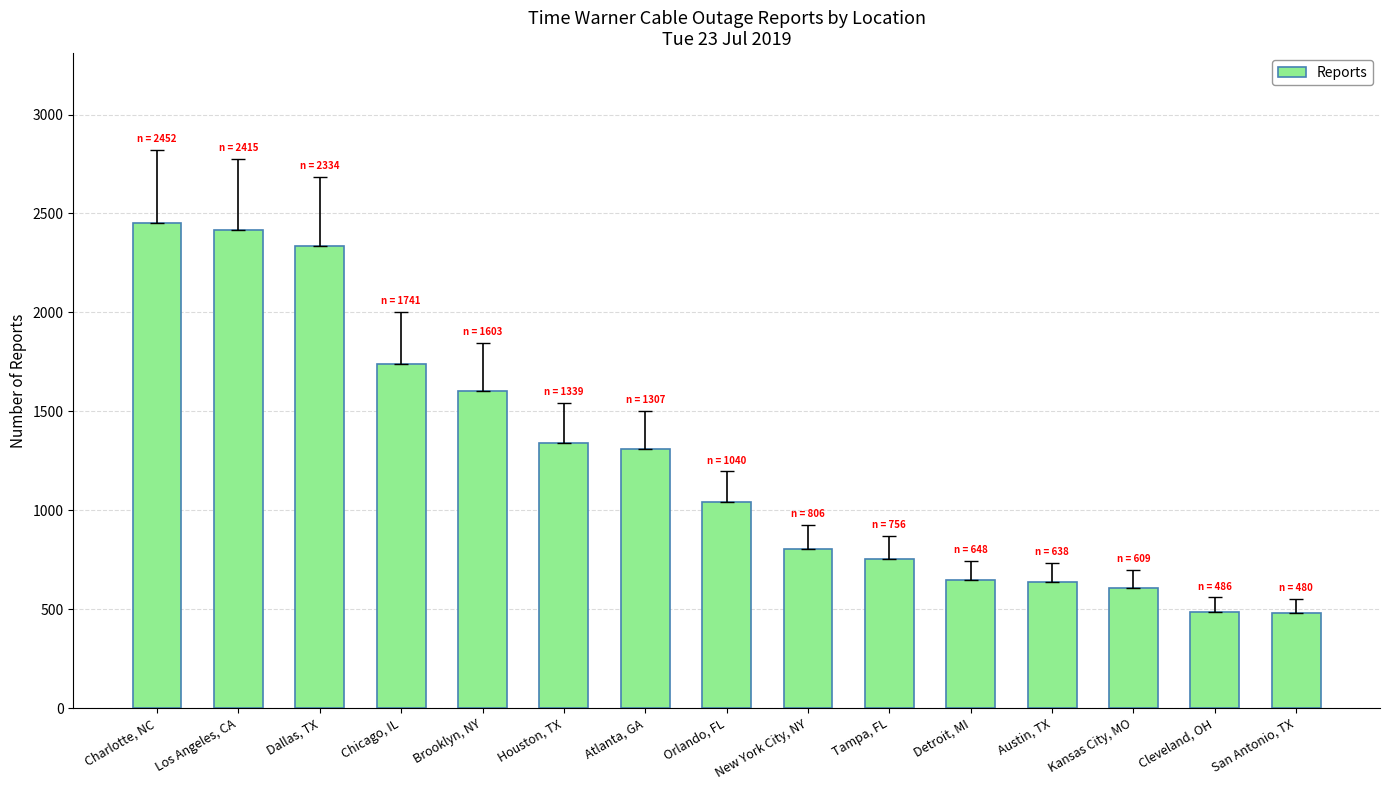

What is the smallest value displayed?

480